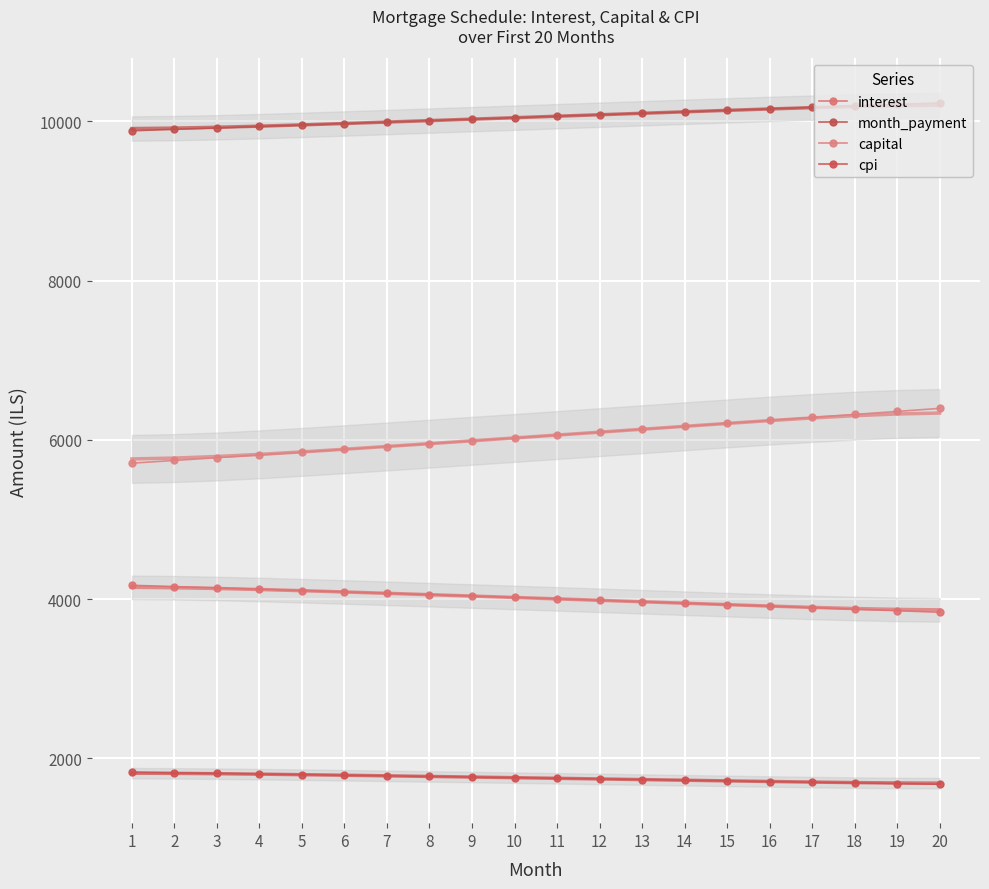

True or false: interest and month_payment cross at least once.

False